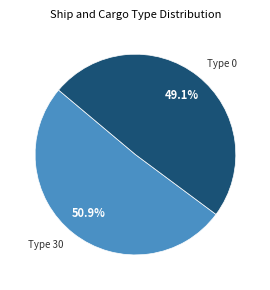

Count the number of slices in the pie.

2